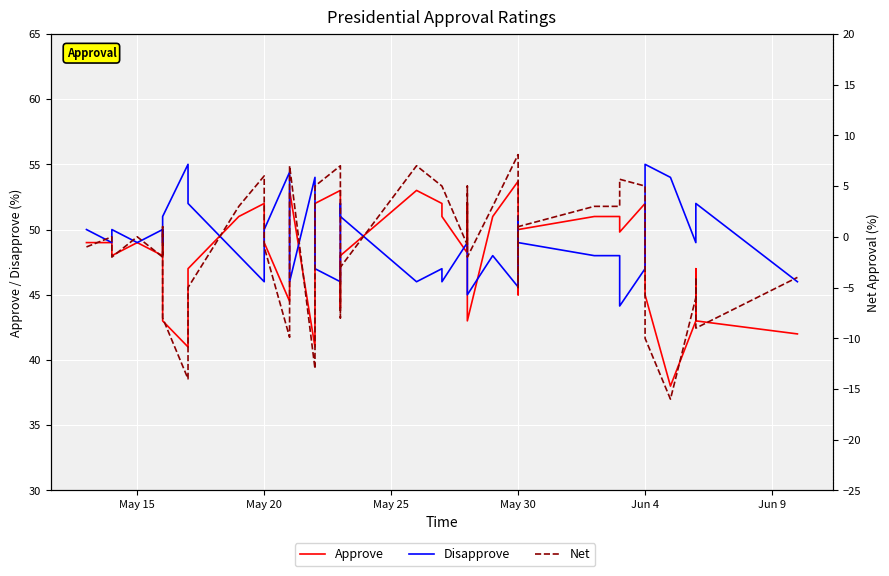

How many values in the Disapprove series exceed 49?

16